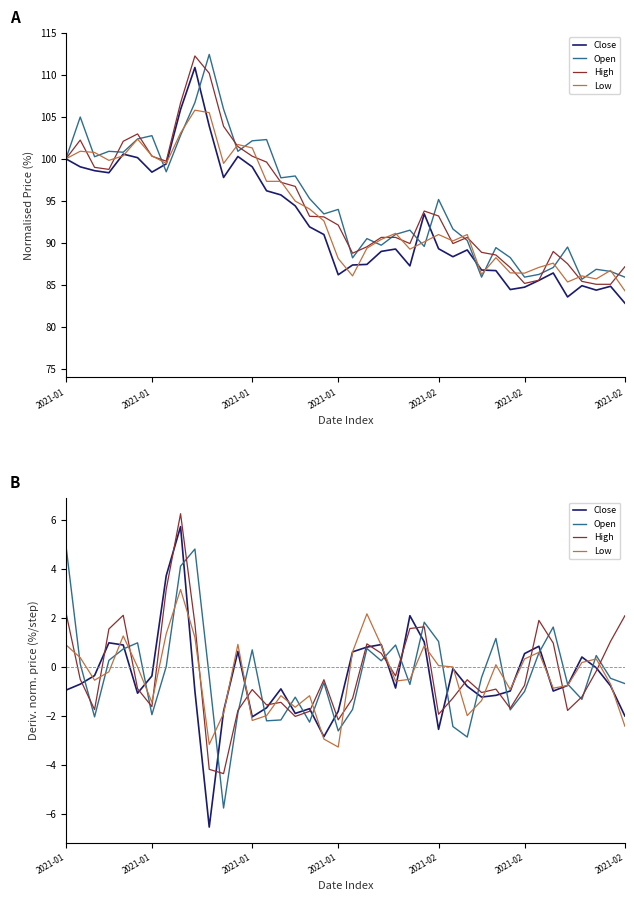

How many distinct data groups are displayed?

4